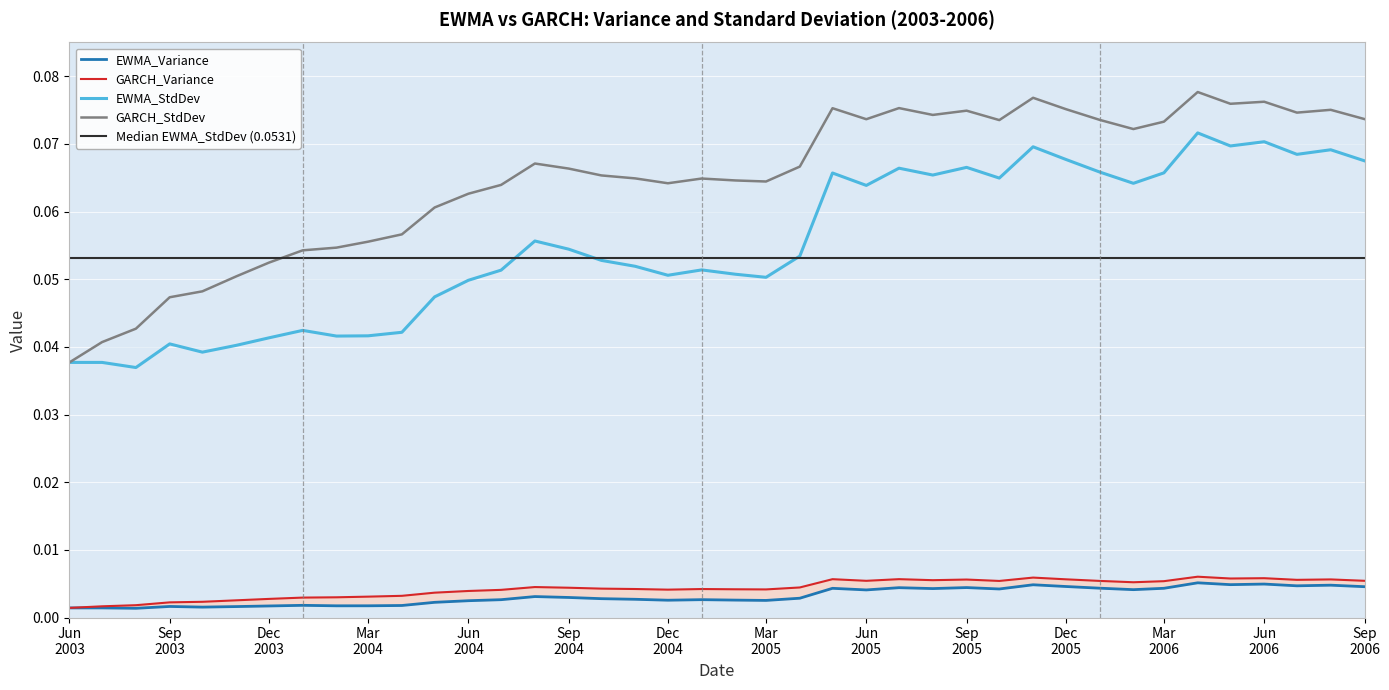

What position from the left is Sep 2003?

4